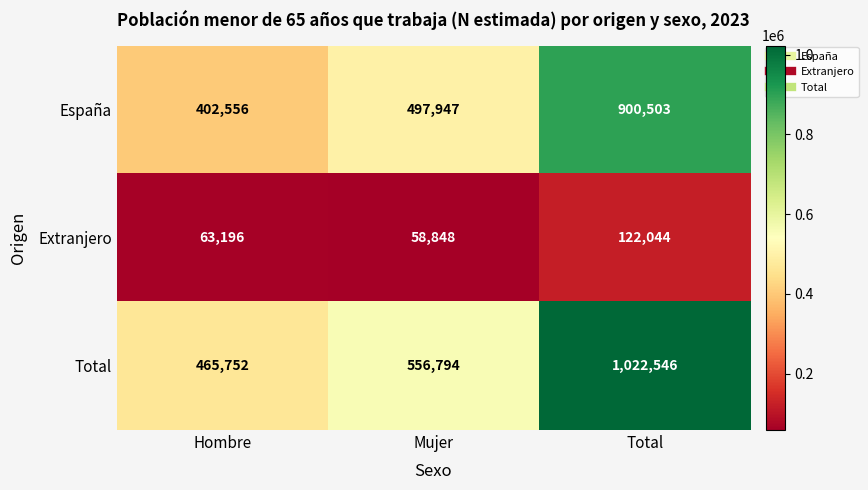

At Hombre, list the series in order from smallest to largest.

Extranjero, España, Total